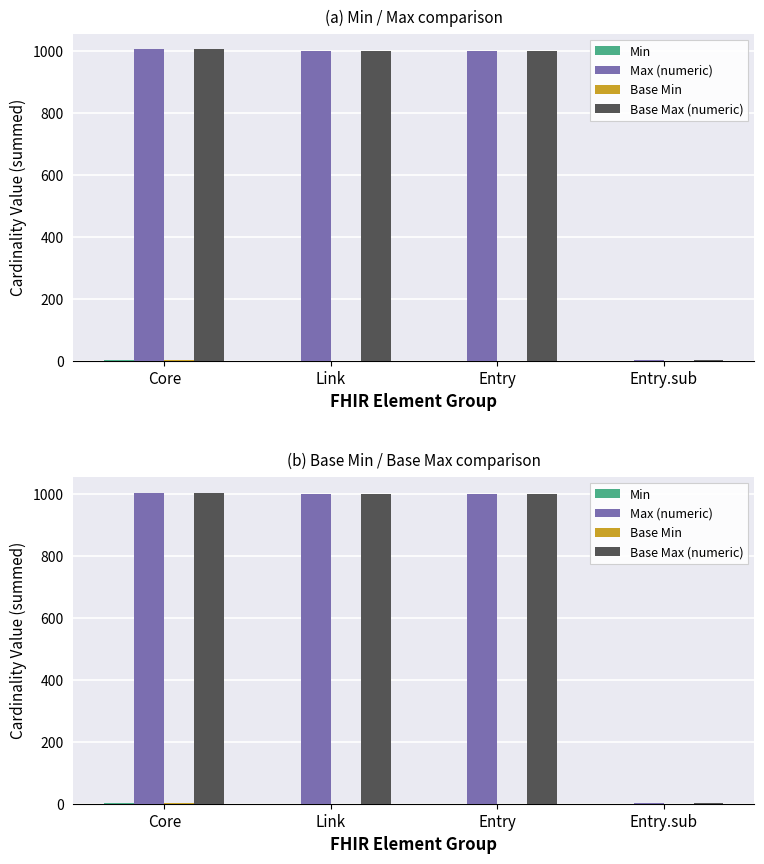

How many bars are there in total?

16